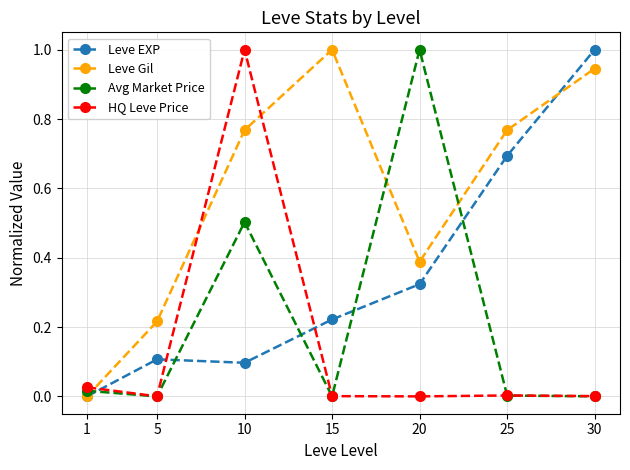

What is the approximate value of HQ Leve Price at 10?

1.0